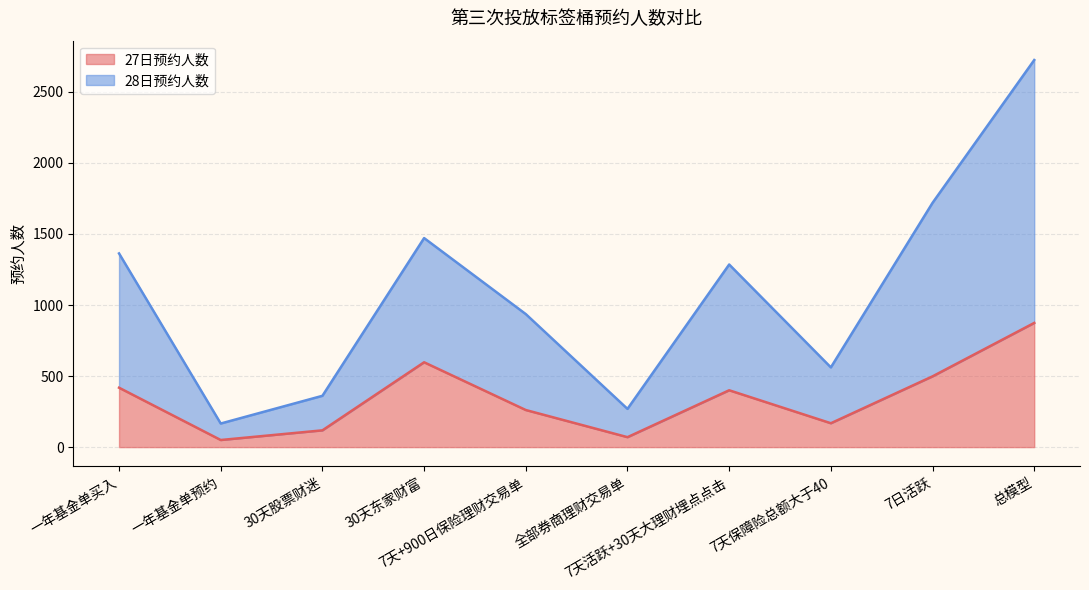

How many values in the 27日预约人数 series are below 400?

5